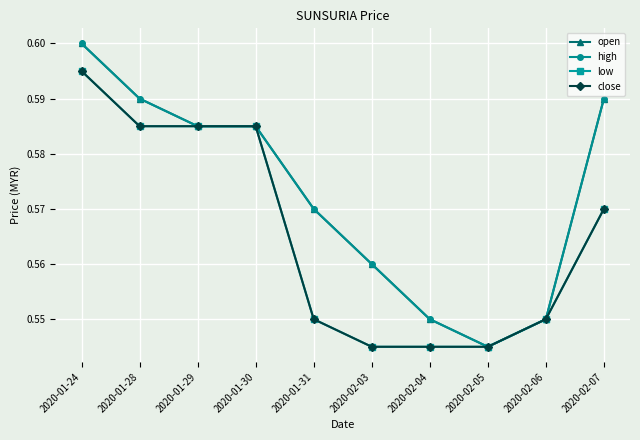

Reading right to left, what are all the values shown in this chart?

open: 0.6	0.6	0.5	0.6	0.6	0.6	0.6	0.6	0.6	0.6
high: 0.6	0.6	0.5	0.6	0.6	0.6	0.6	0.6	0.6	0.6
low: 0.6	0.6	0.5	0.5	0.5	0.6	0.6	0.6	0.6	0.6
close: 0.6	0.6	0.5	0.5	0.5	0.6	0.6	0.6	0.6	0.6